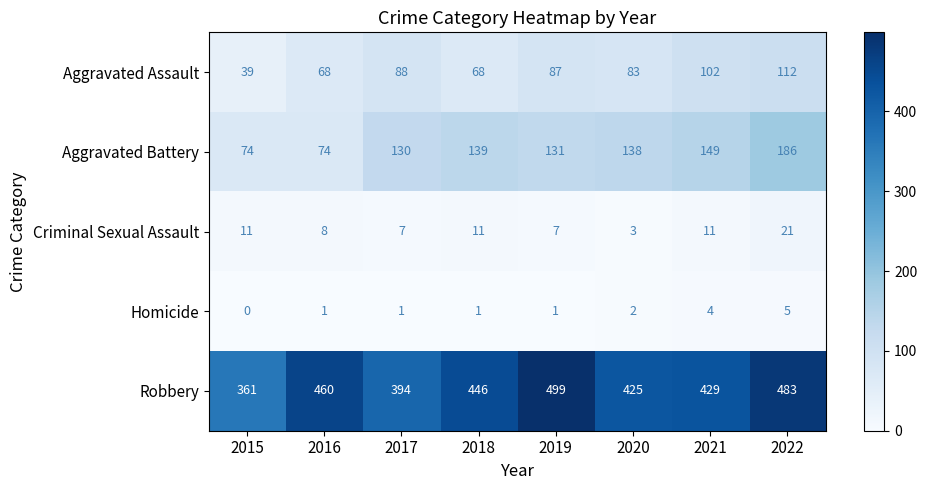

Which series has the widest spread of values?

Robbery